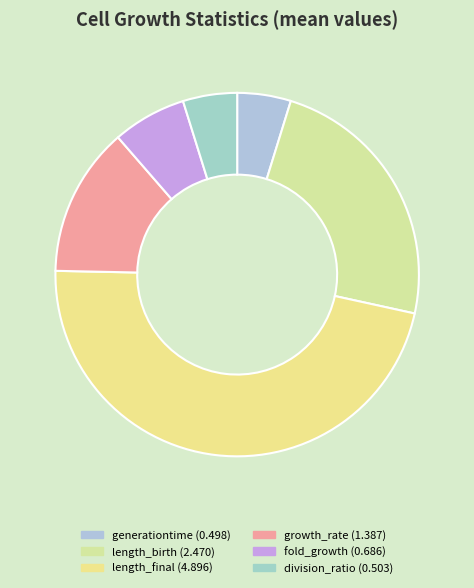

Is there a majority slice in this chart?

No